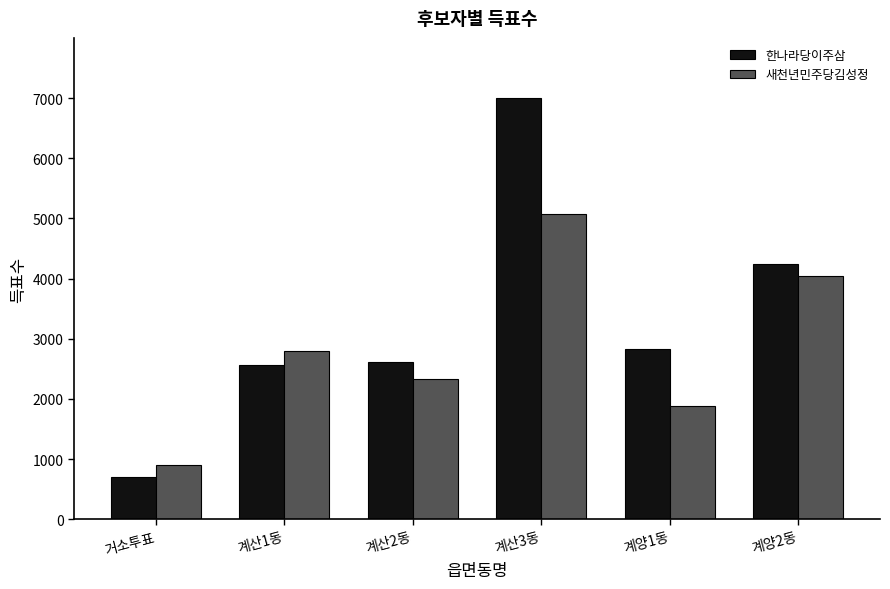

What is the difference between the highest and lowest values at 계산1동?

231